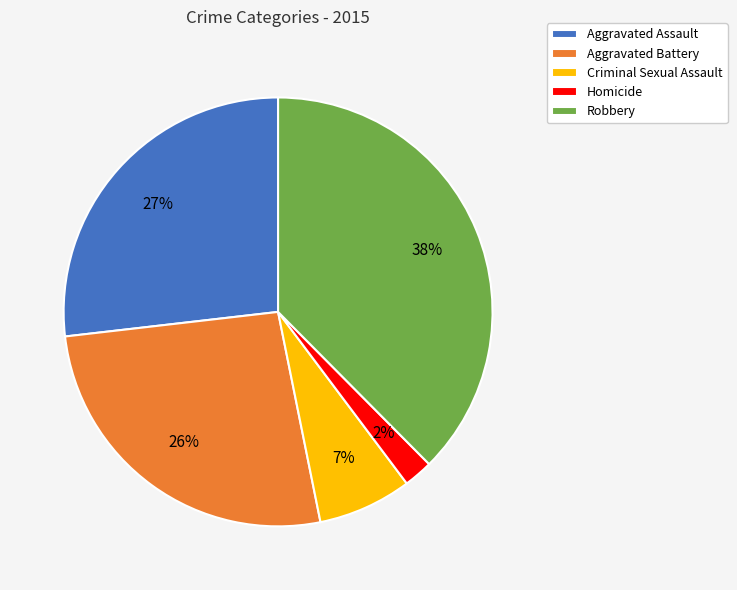

Which has a higher value, Aggravated Battery or Robbery?

Robbery